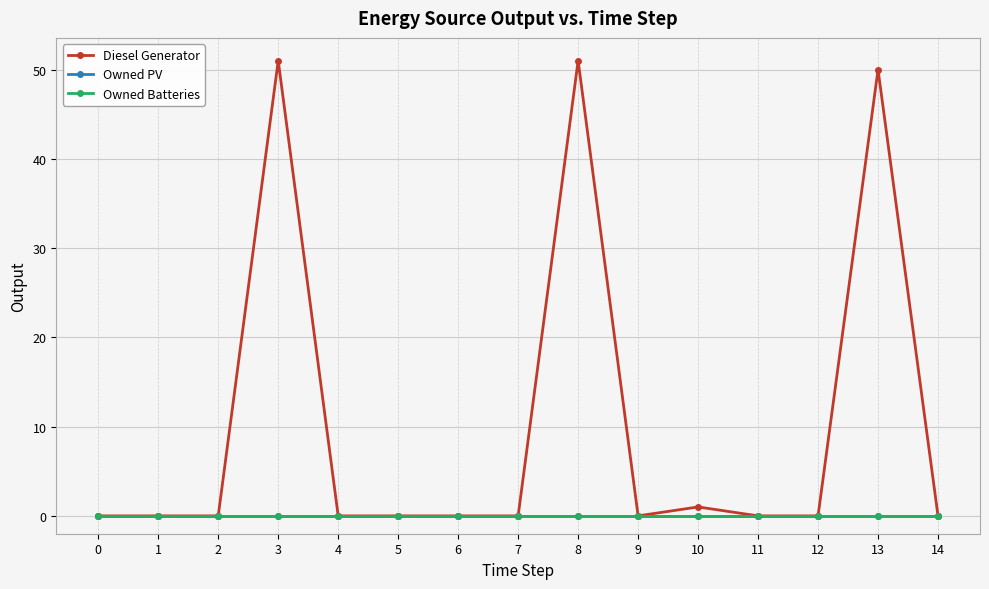

Rank the series by their maximum value, from lowest to highest.

Owned PV, Owned Batteries, Diesel Generator